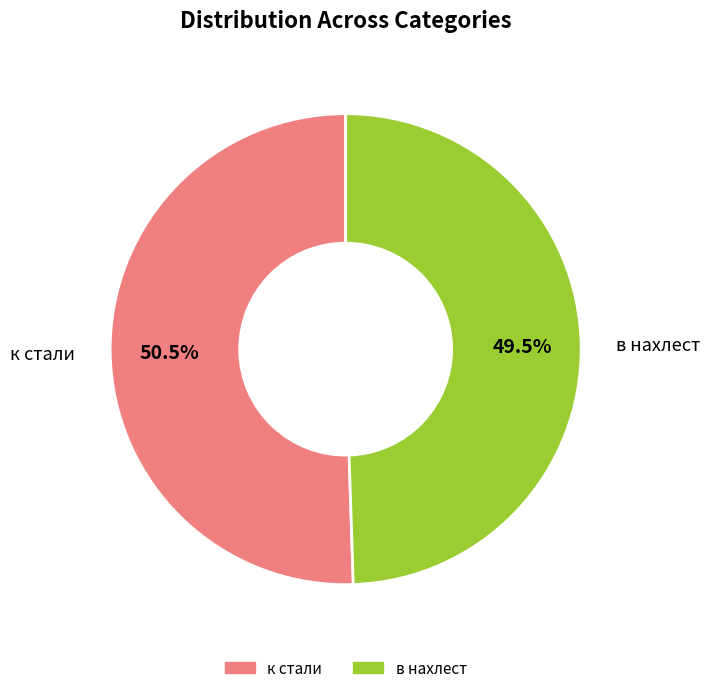

Is there a majority slice in this chart?

Yes